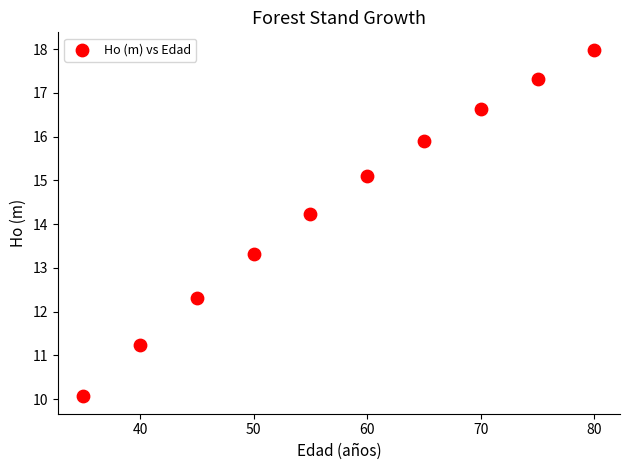

What Y value in the scatter plot is closest to 14?

14.2